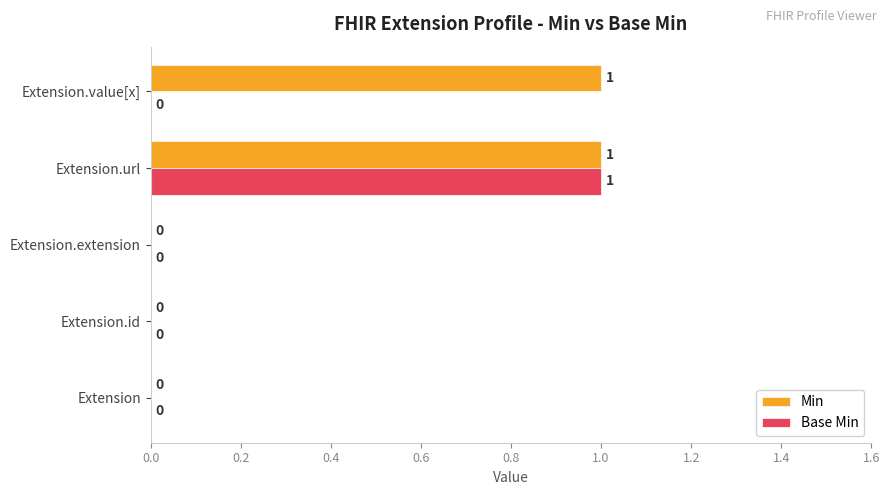

What is the maximum value for Min?

1